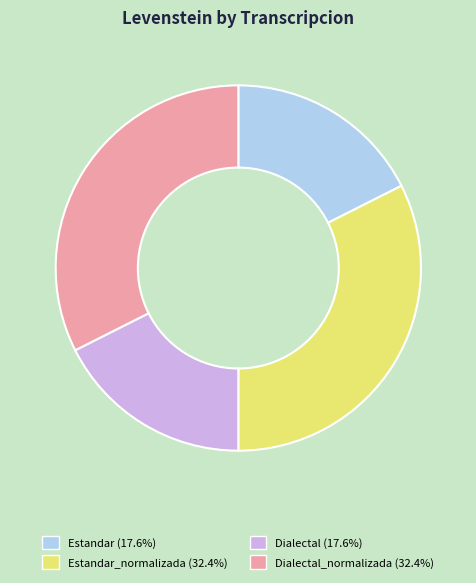

Is there a majority slice in this chart?

No